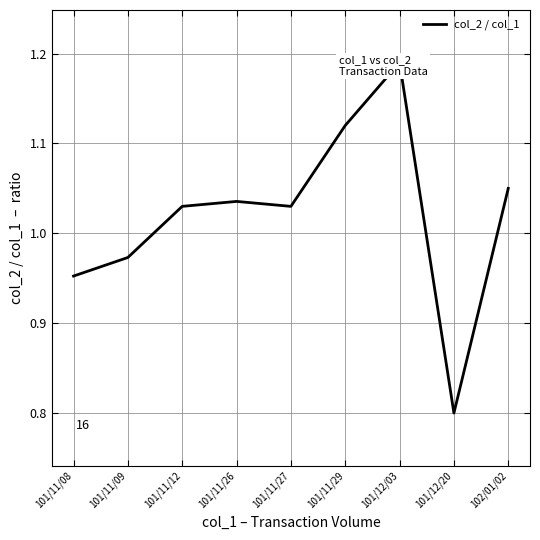

What is the label of the 3rd point from the left?

101/11/12